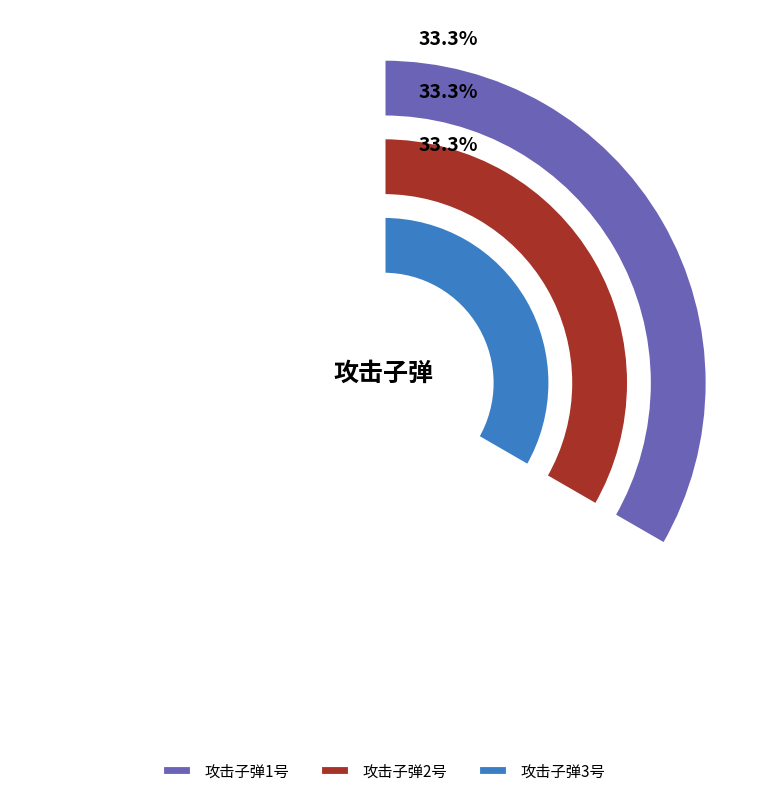

Which slice is the largest?

攻击子弹3号